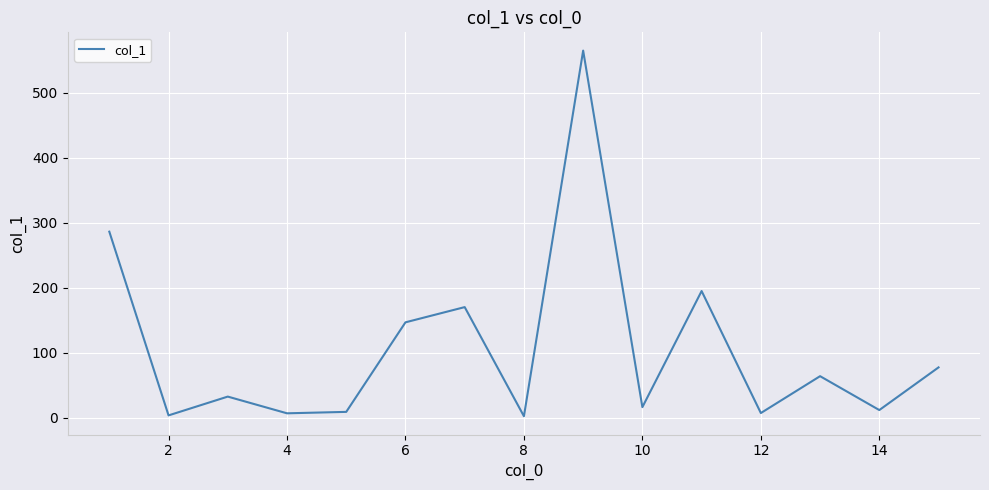

What is the greatest value displayed?

564.8